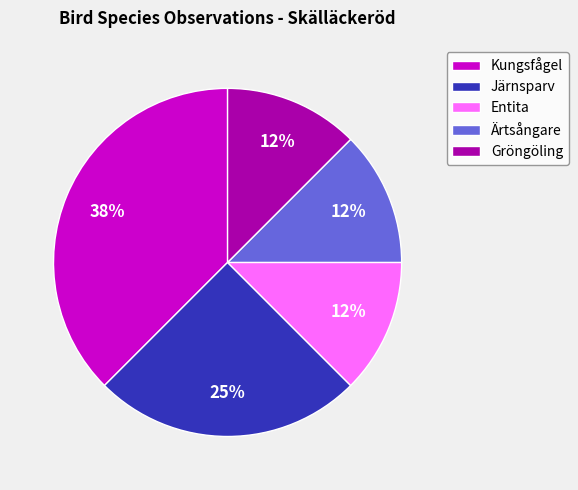

Is it true that Kungsfågel is 38% of the pie?

True